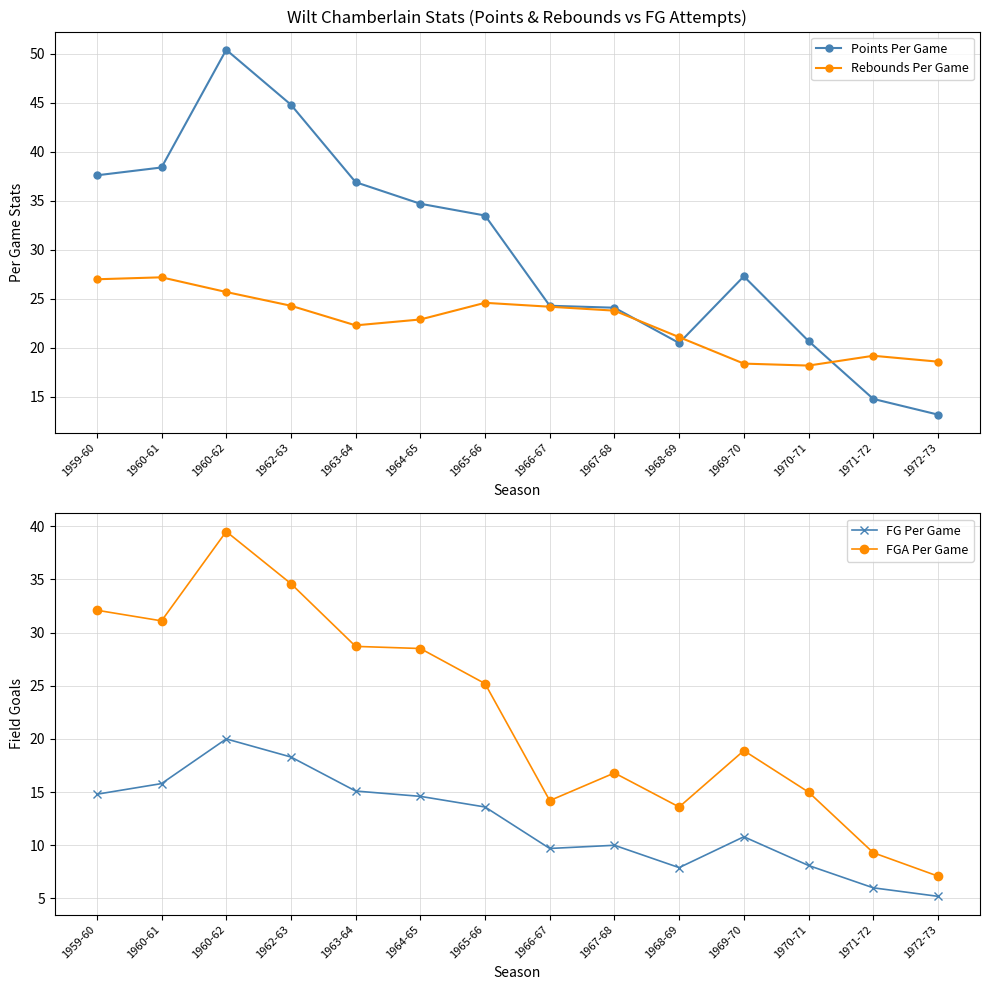

What are all the series names shown in the legend?

Points Per Game, Rebounds Per Game, FG Per Game, FGA Per Game